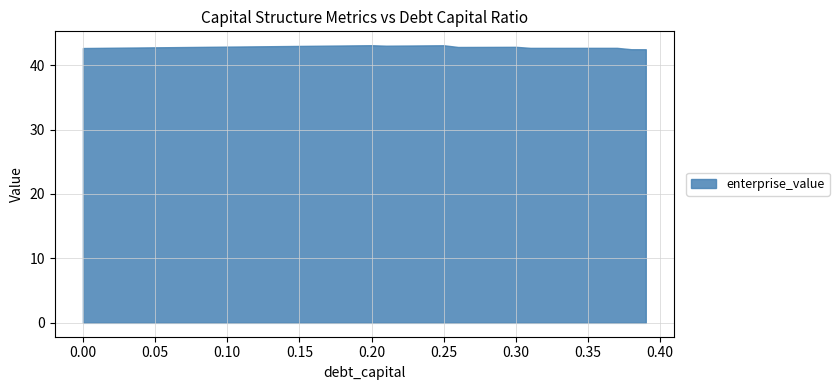

What is the ratio of the value at 0.05 to the value at 0.10?

1.0